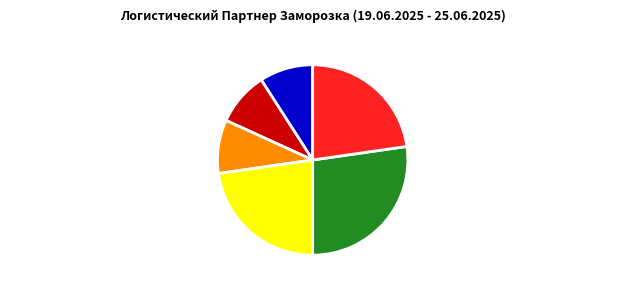

Does Круггетсы с сырным соусом account for over 50% of the chart?

No